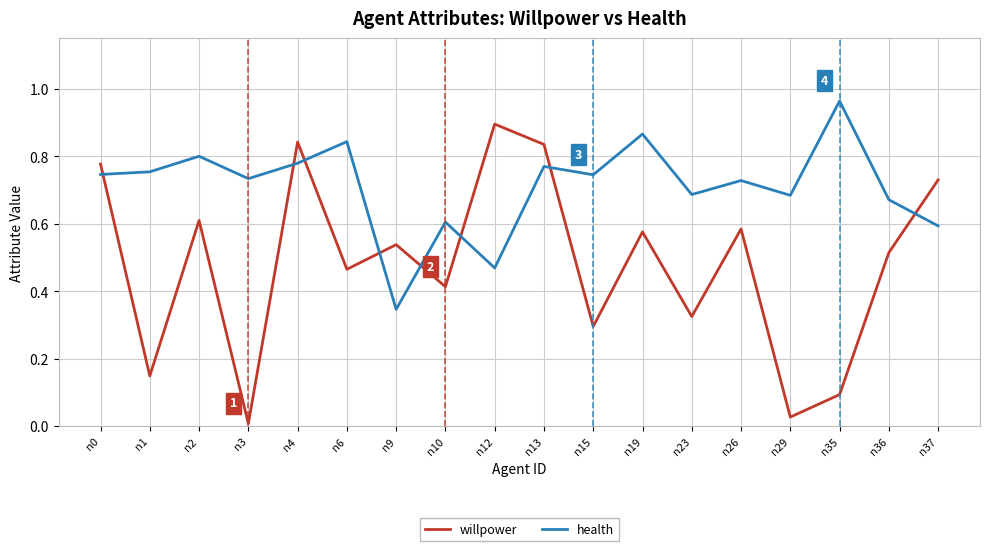

The willpower series shows 0.3 at n15. True or false?

True